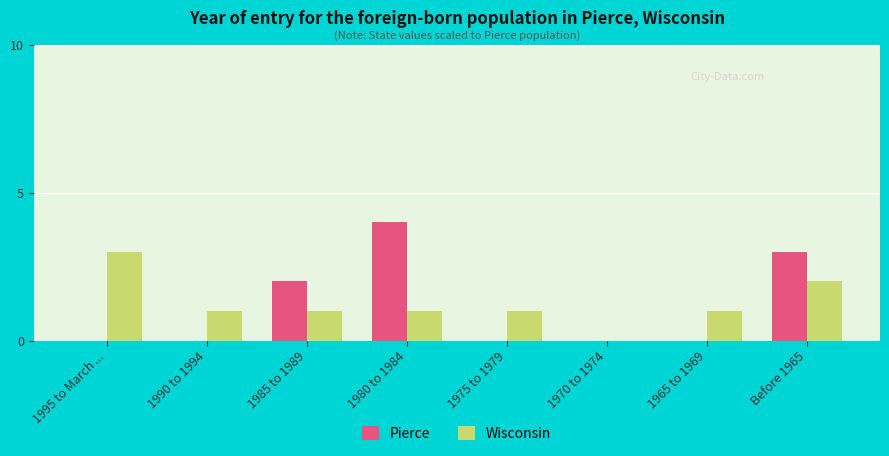

What is the total value across all series at 1980 to 1984?

5